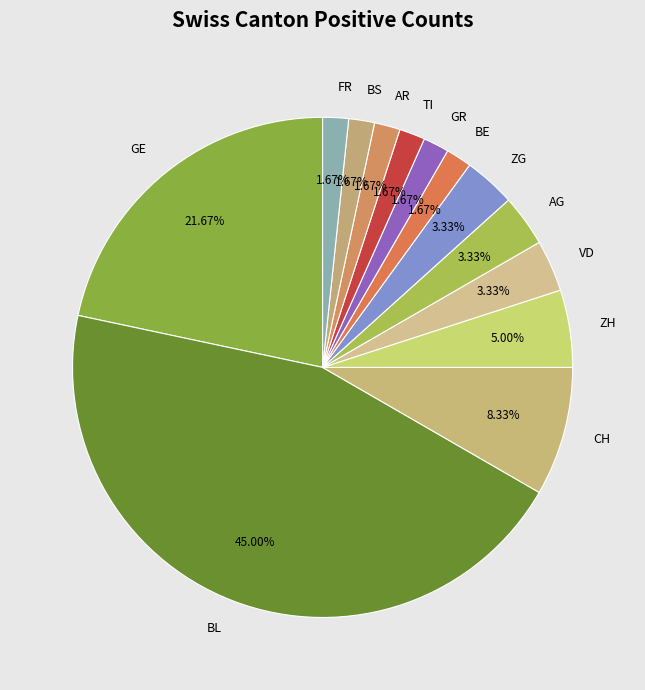

Which has a higher value, TI or VD?

VD